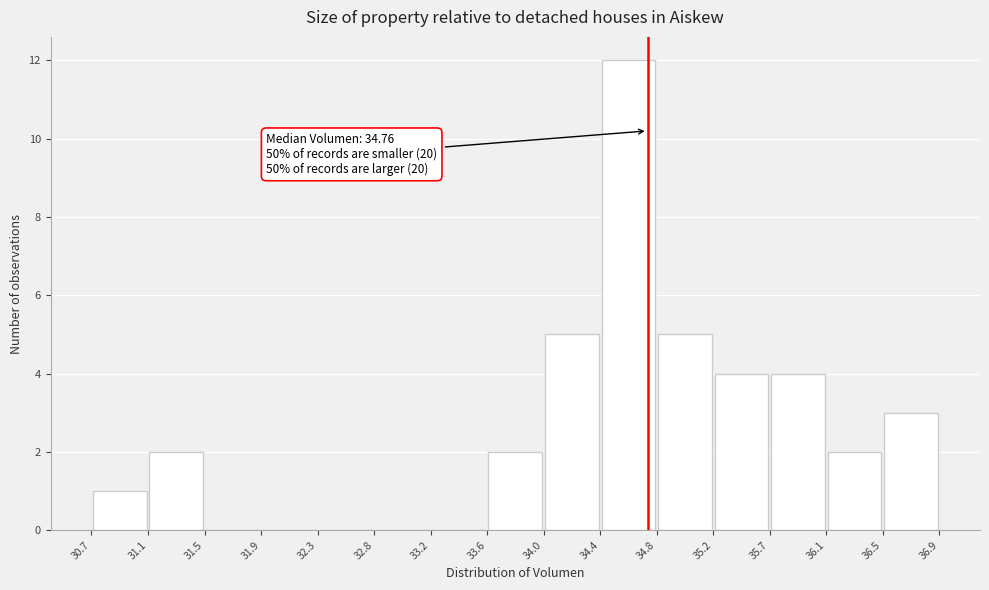

Over which range of the x-axis is the bar tallest?

34.4 to 34.8